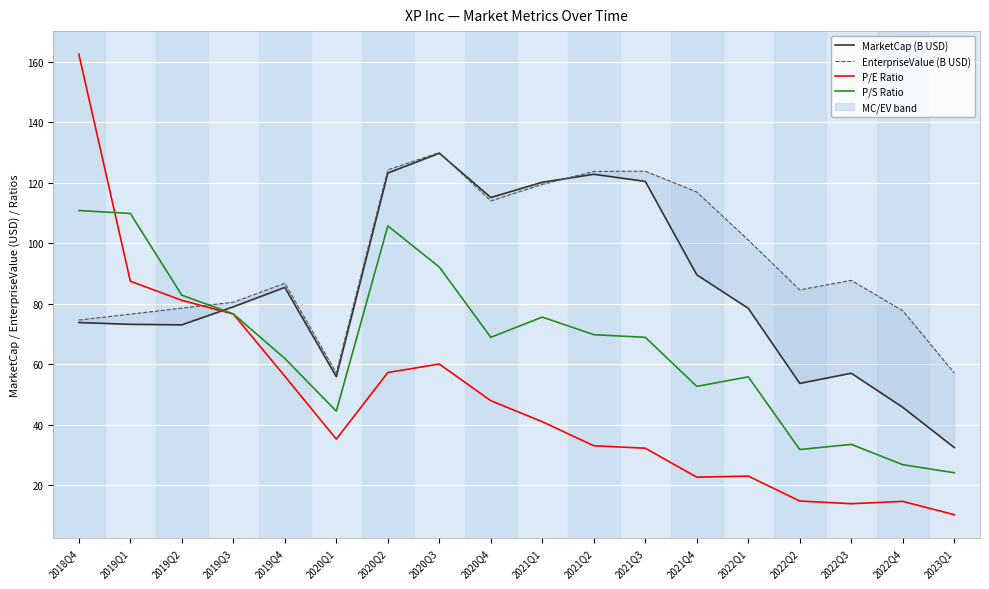

The value of MarketCap (B USD) at 2023Q1 is 32.4. True or false?

True